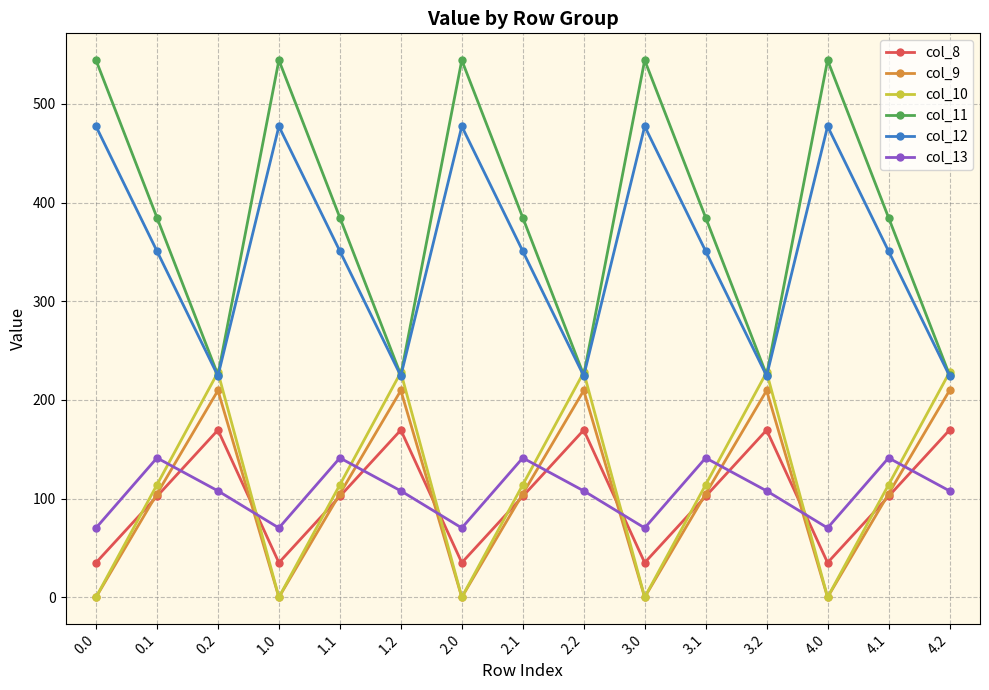

The col_10 series shows 114.0 at 3.1. True or false?

True